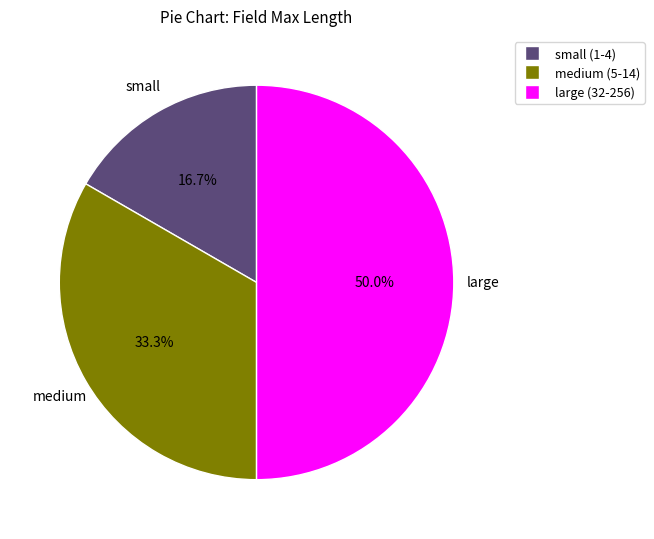

How many segments does this pie chart have?

3